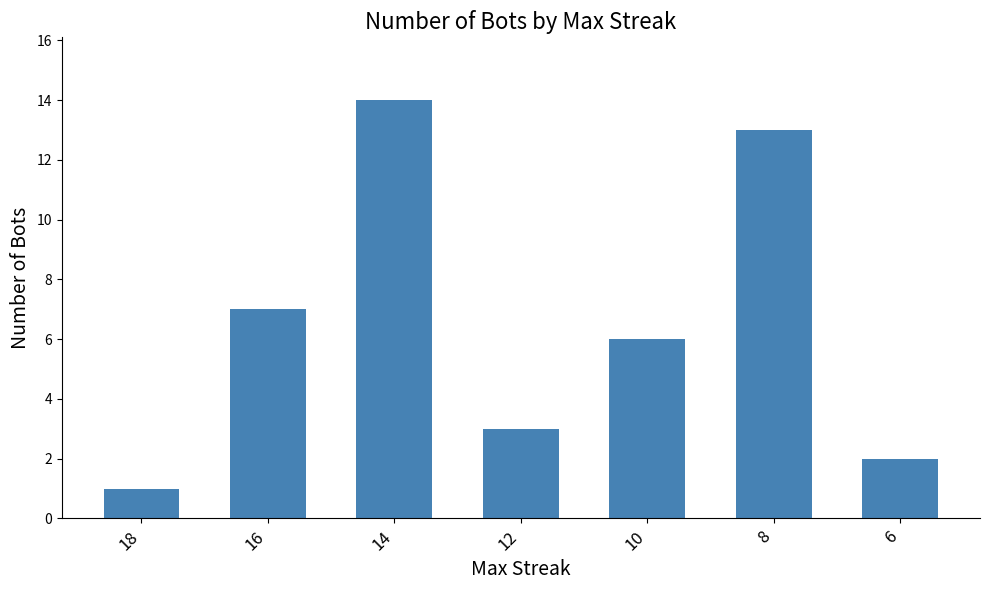

Are the bars horizontal?

No